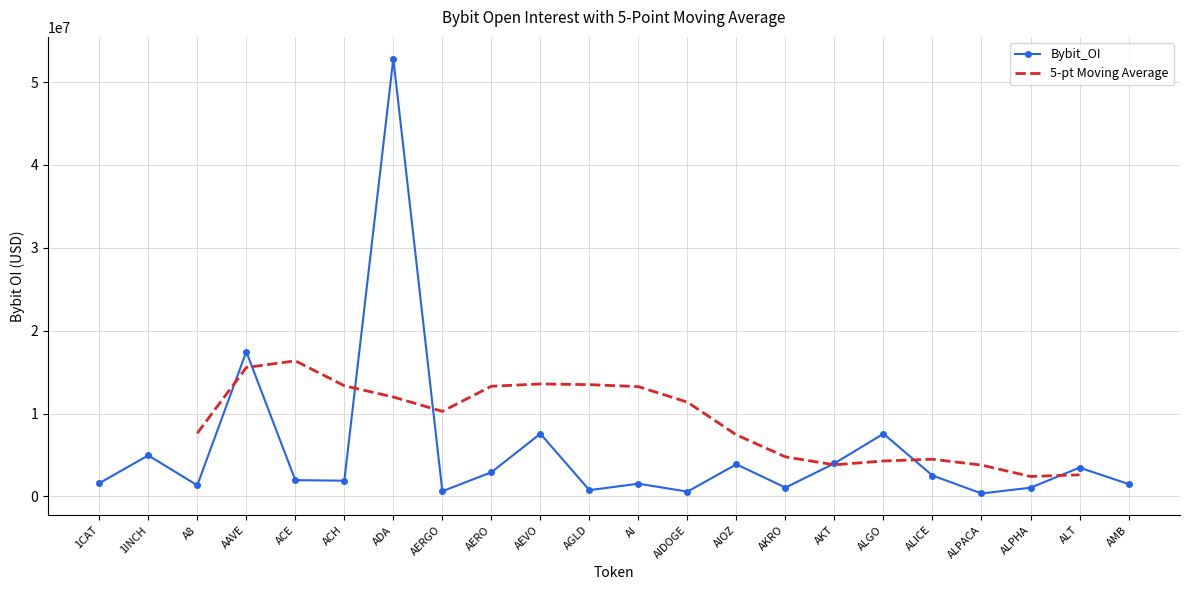

Is it true that Bybit_OI equals 3985165 at AKT?

True